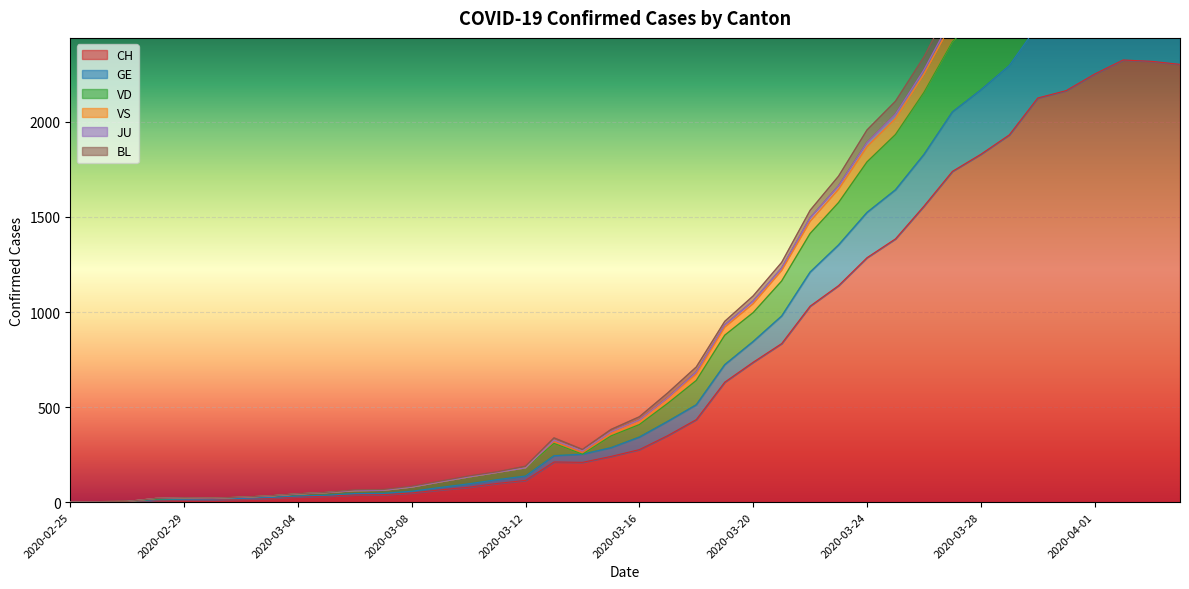

The value of VS at 2020-03-21 is 319. True or false?

False